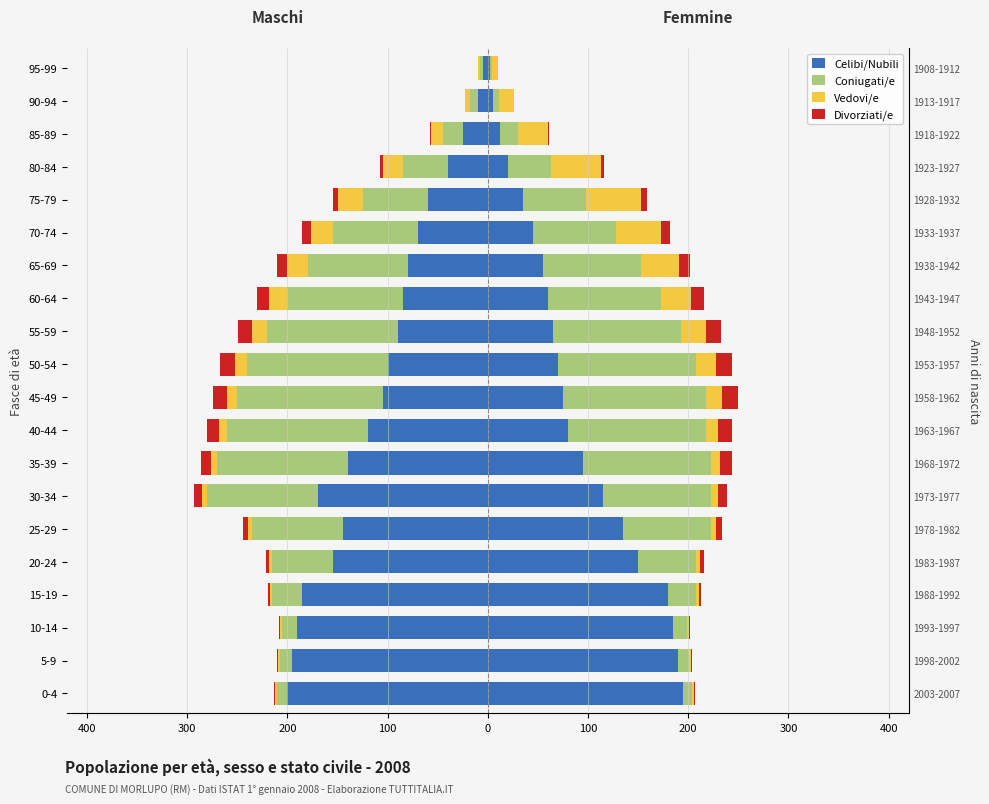

Between 55-59 and 80-84, which series saw the biggest shift?

Coniugati/e